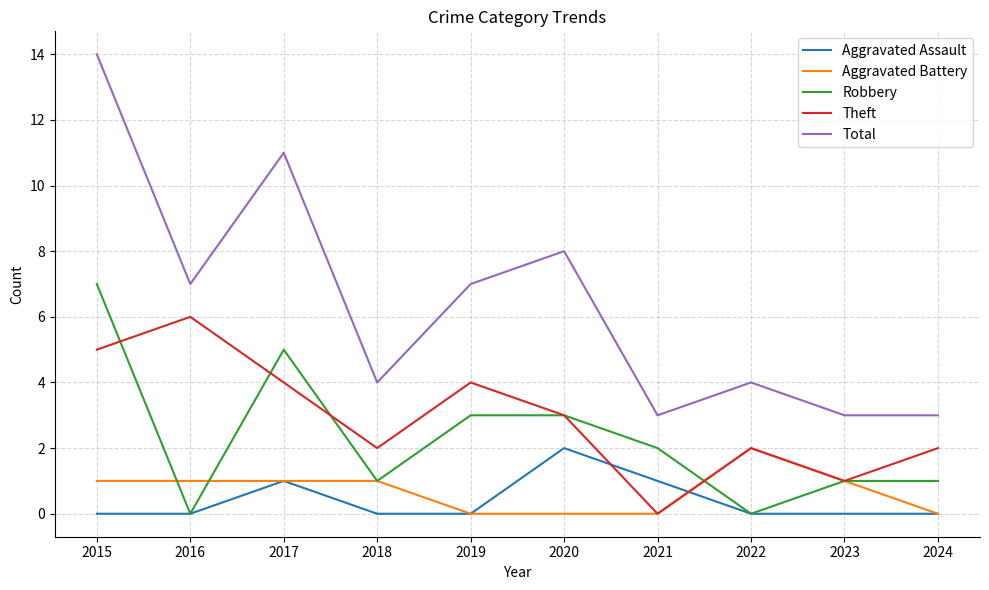

At which category is the sum across all series the highest?

2015